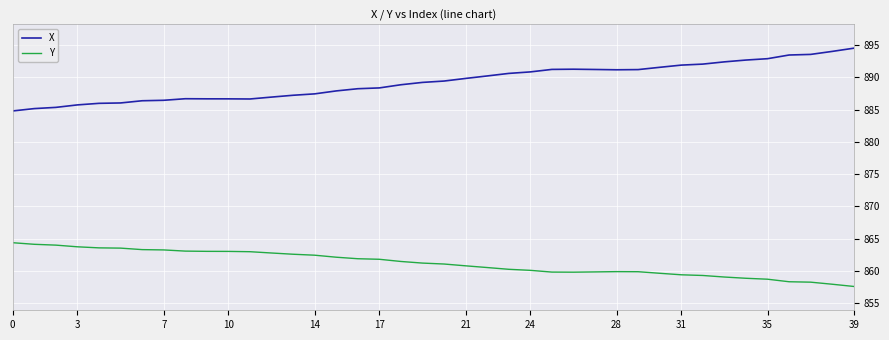

What is the sum of all X values?

35573.5